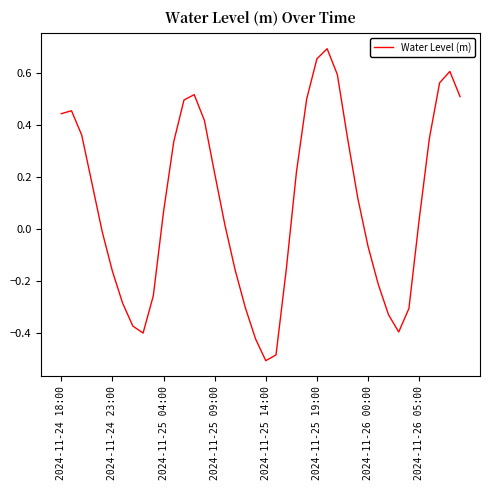

What is the difference between the maximum and minimum values?

1.2